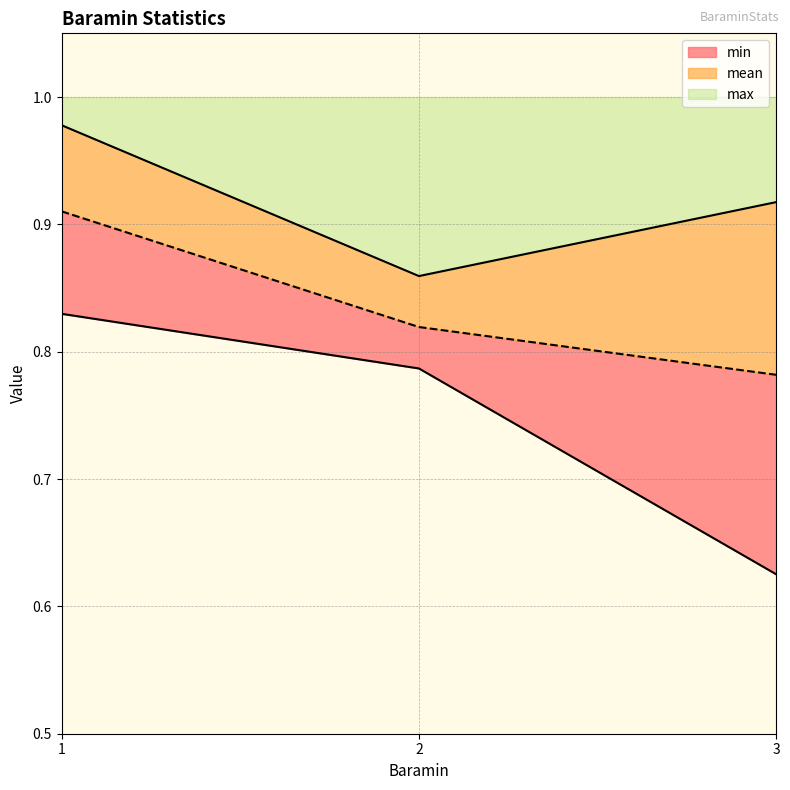

What is the average value of the mean series?

0.8